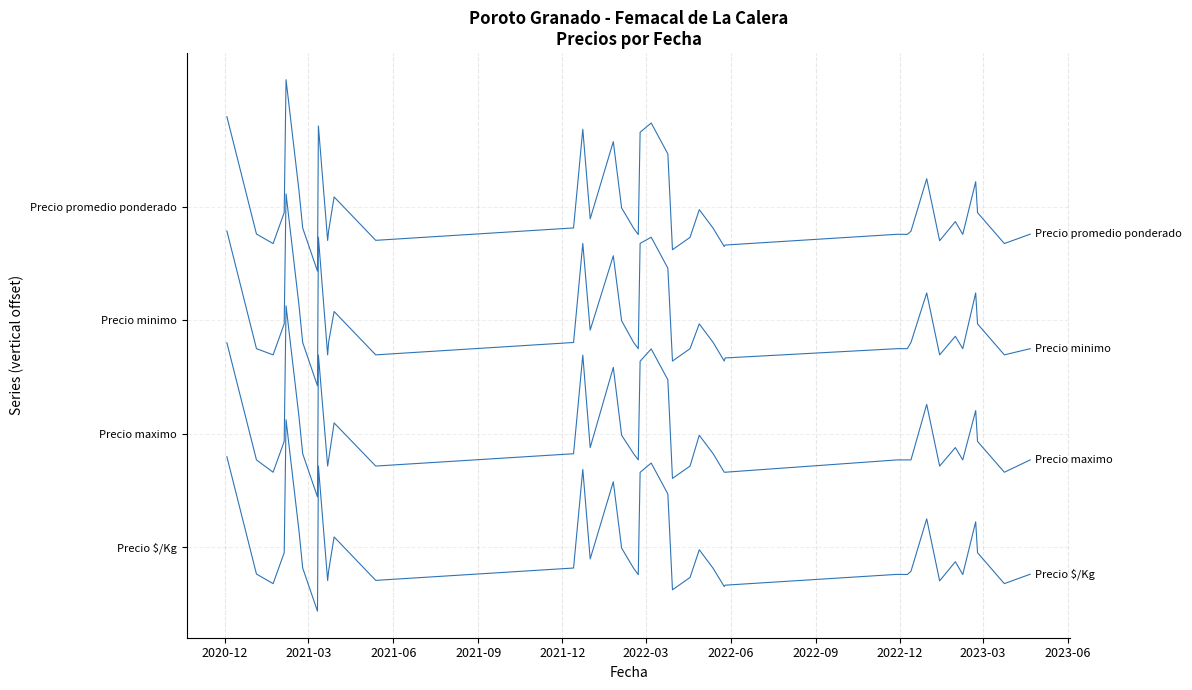

Does the chart display data point markers on the line(s)?

No